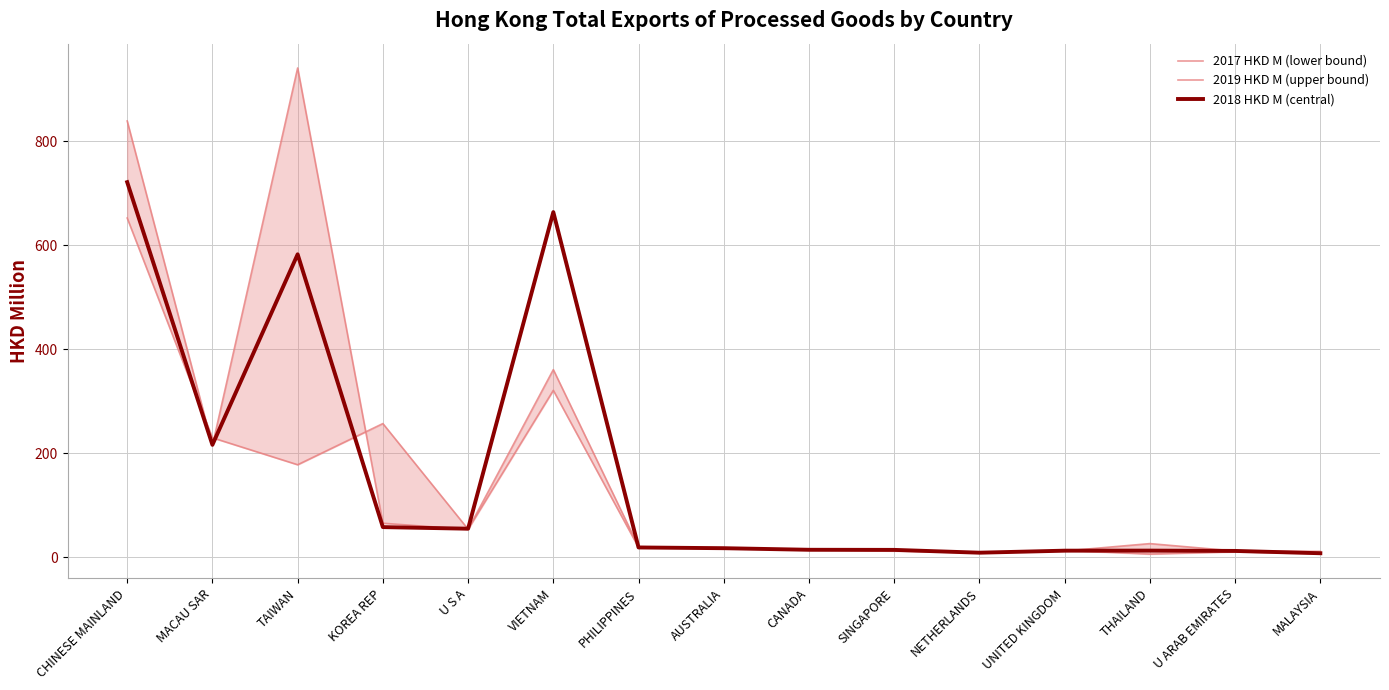

At which label does 2017 HKD M (lower bound) first exceed 16?

CHINESE MAINLAND